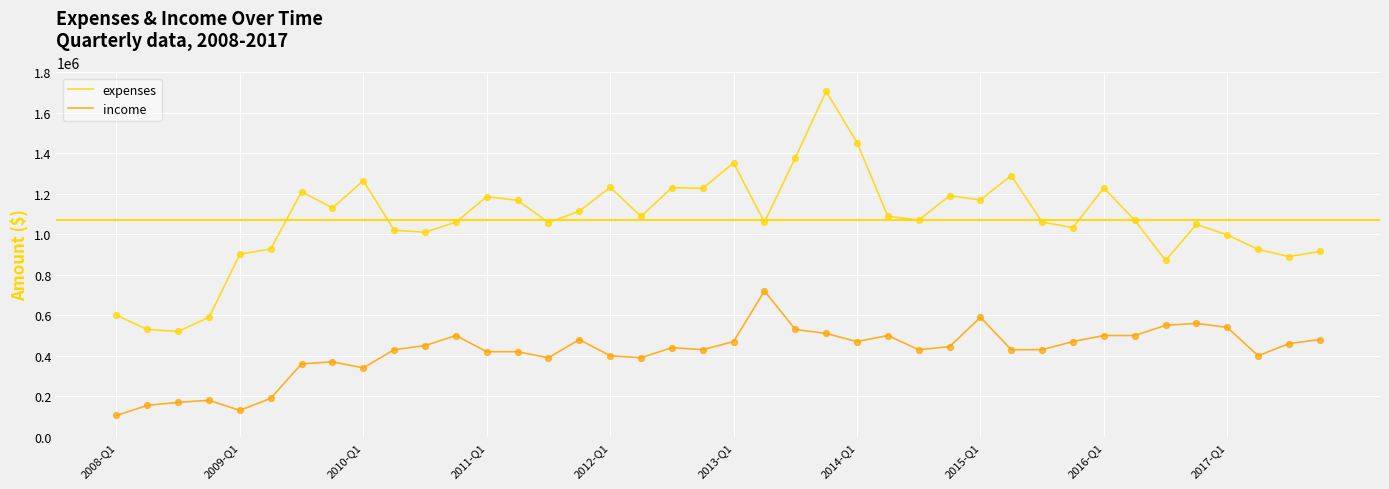

Which series has the widest spread of values?

expenses